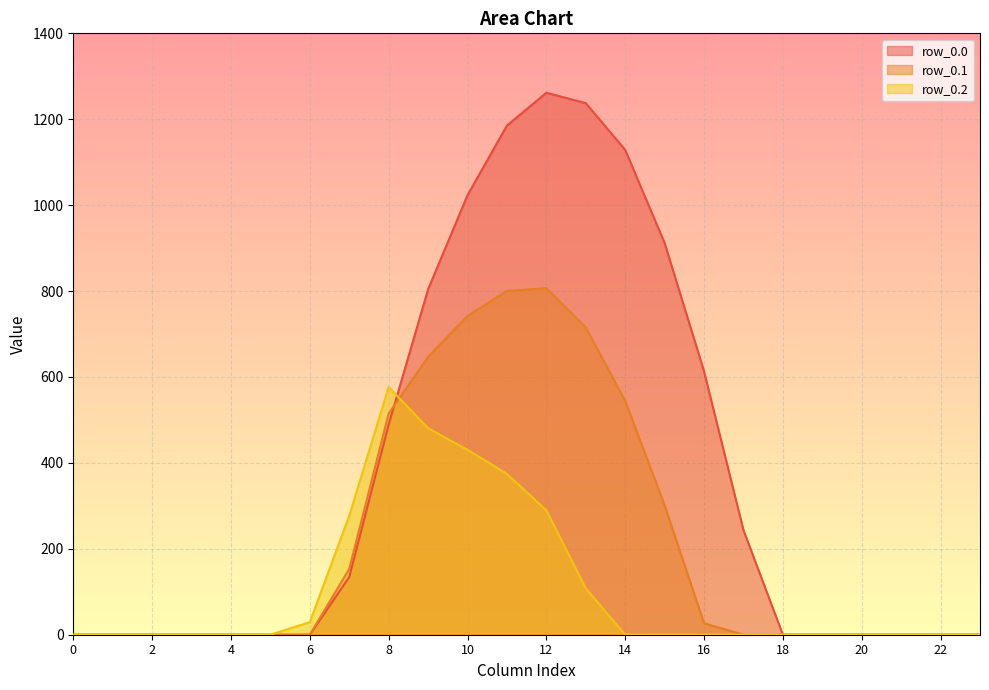

The row_0.1 series shows -474.2 at 0. True or false?

False